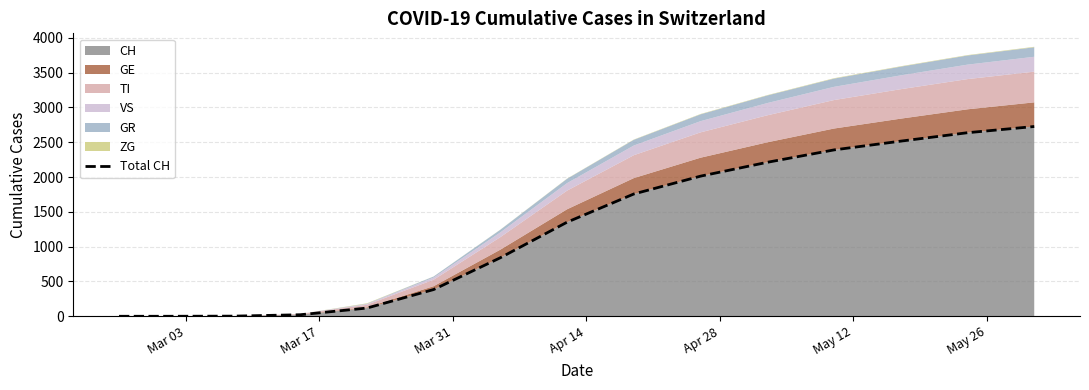

What is the value of the 3rd point from the left?

2